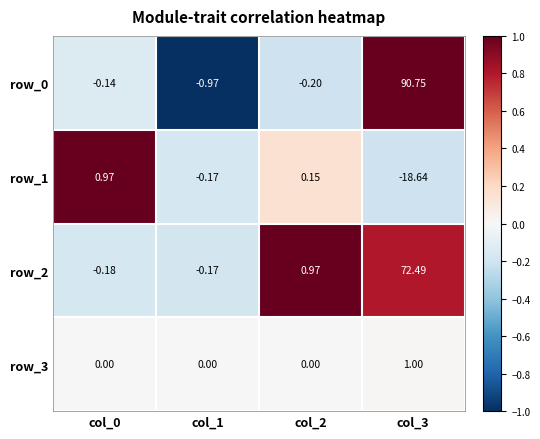

Which series changed the most between col_0 and col_3?

row_0